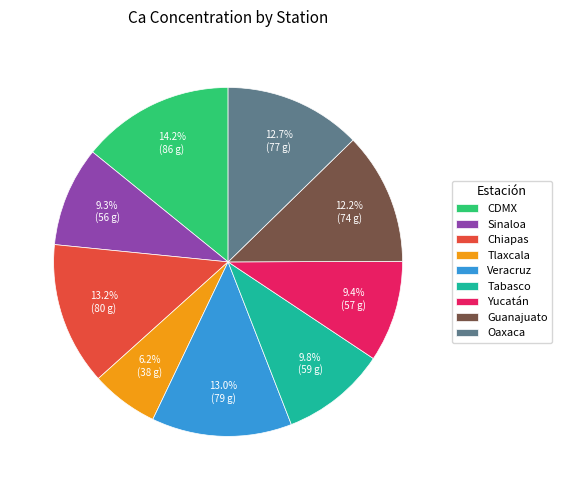

Is there any slice that represents more than half of the pie?

No